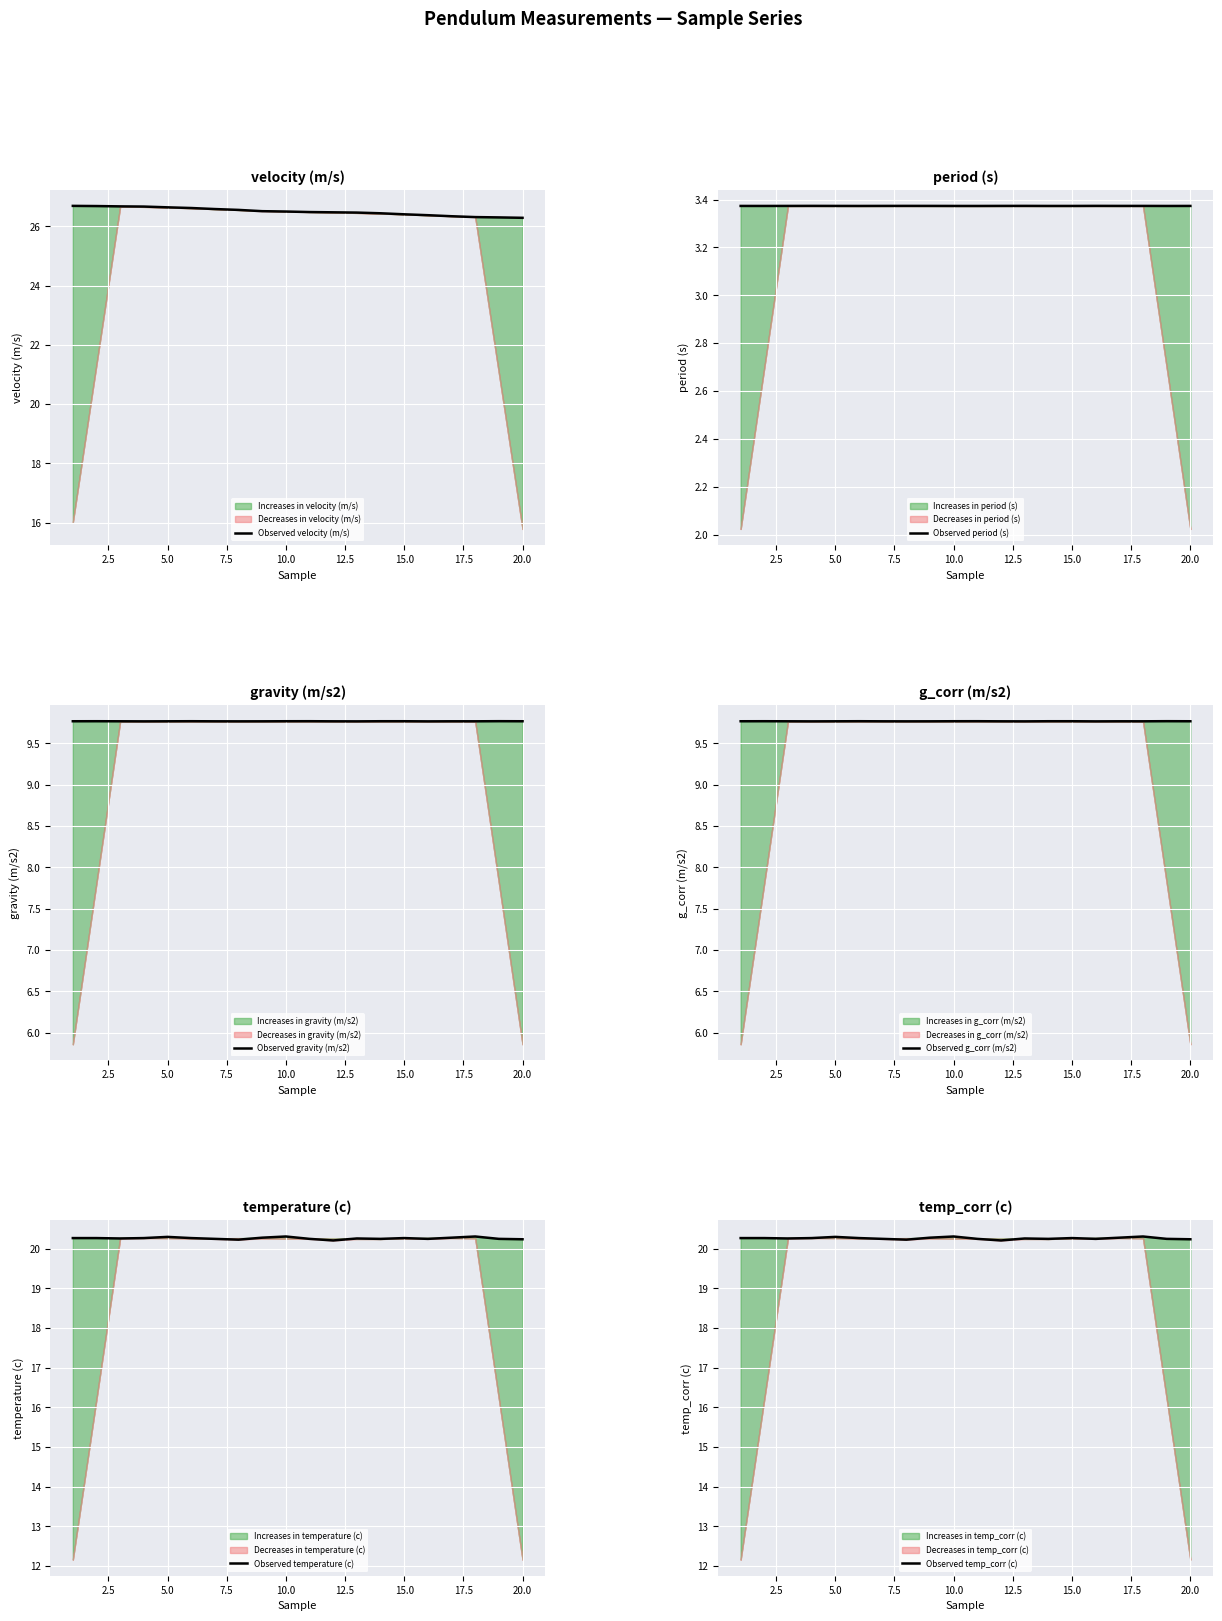

What is the maximum value for Observed velocity (m/s)?

26.7